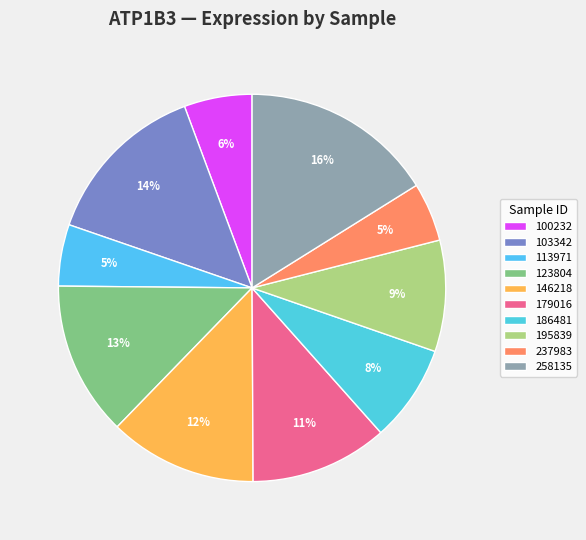

How many slices are in this pie chart?

10